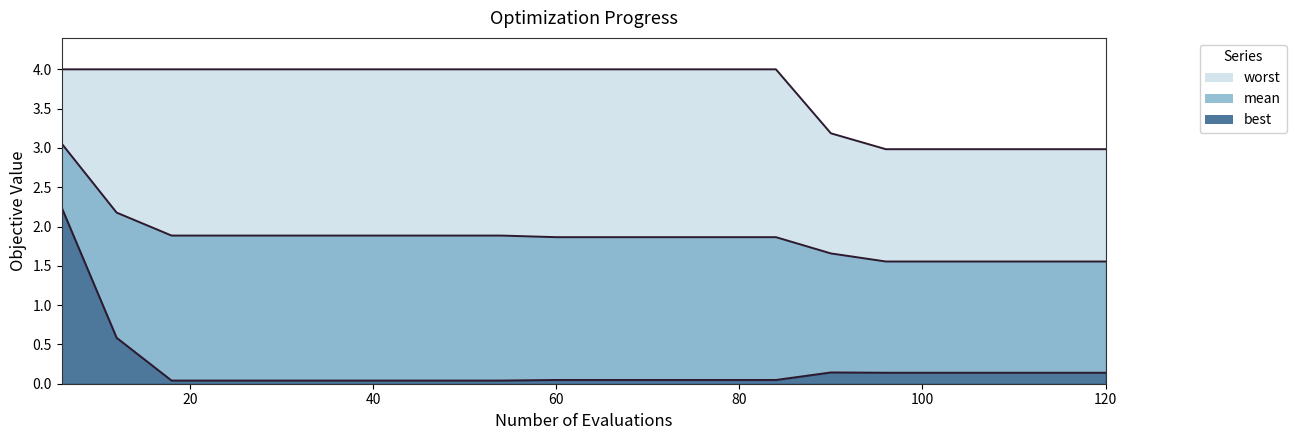

How many data points in worst are above 3?

15